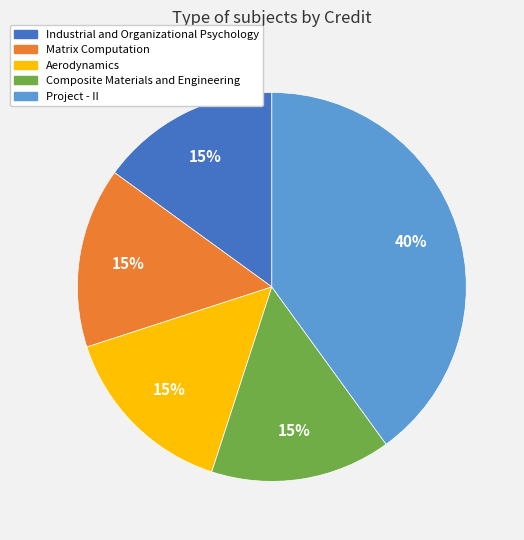

What percentage is the Project - II slice, to the nearest percent?

40%